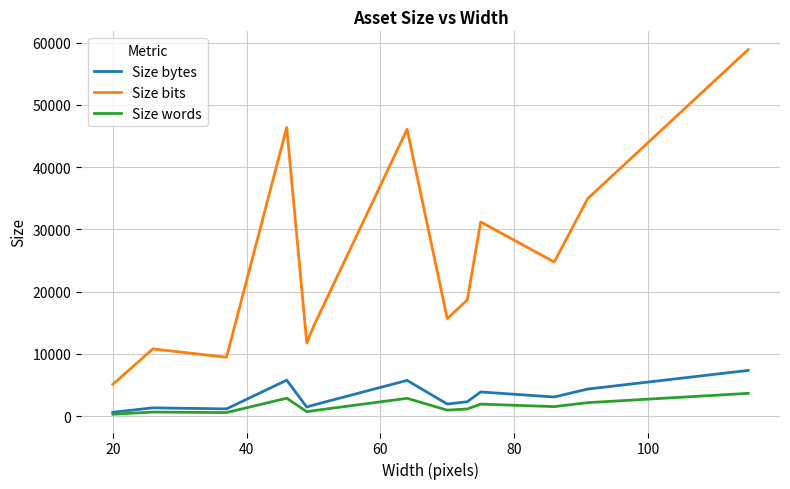

How many lines are shown in the chart?

3